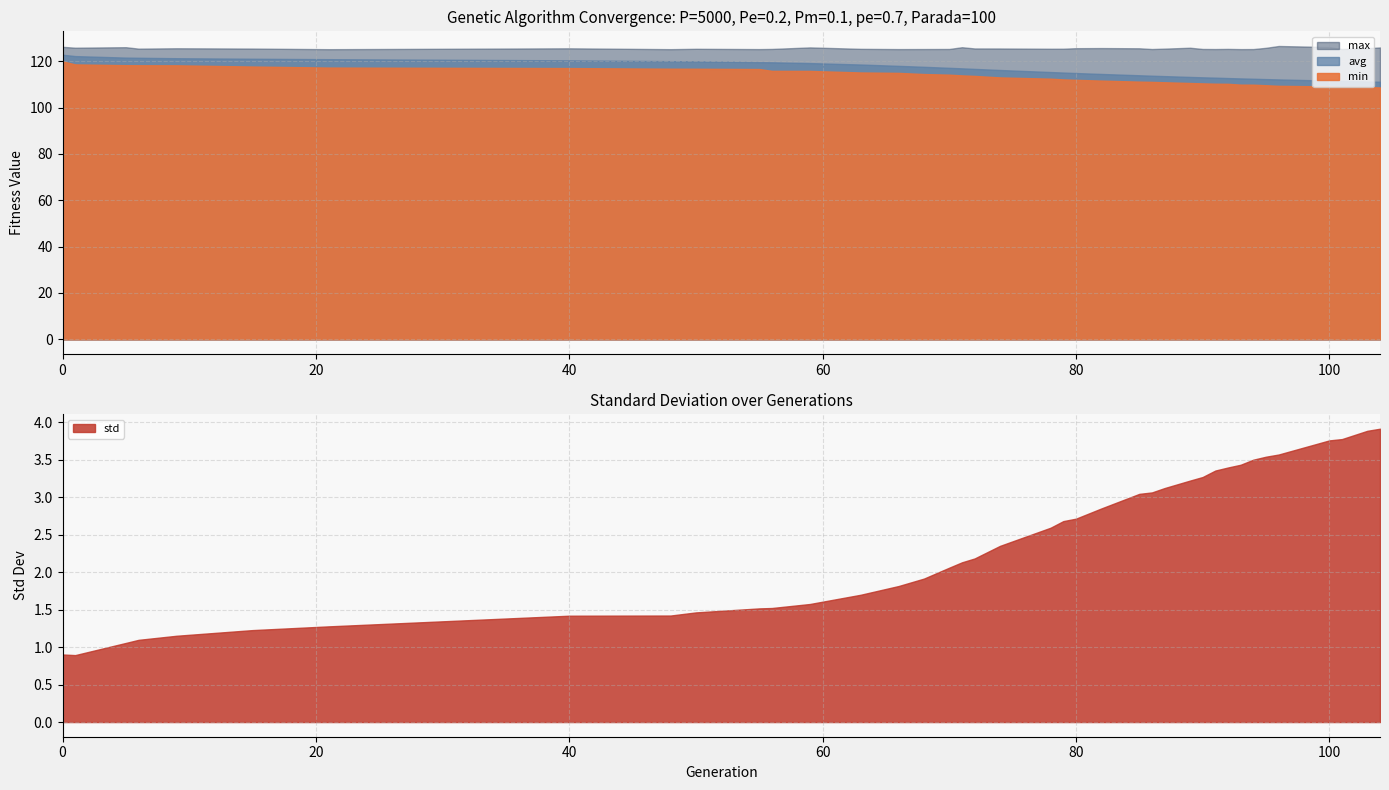

What is the difference between the maximum and minimum values in the min series?

11.3